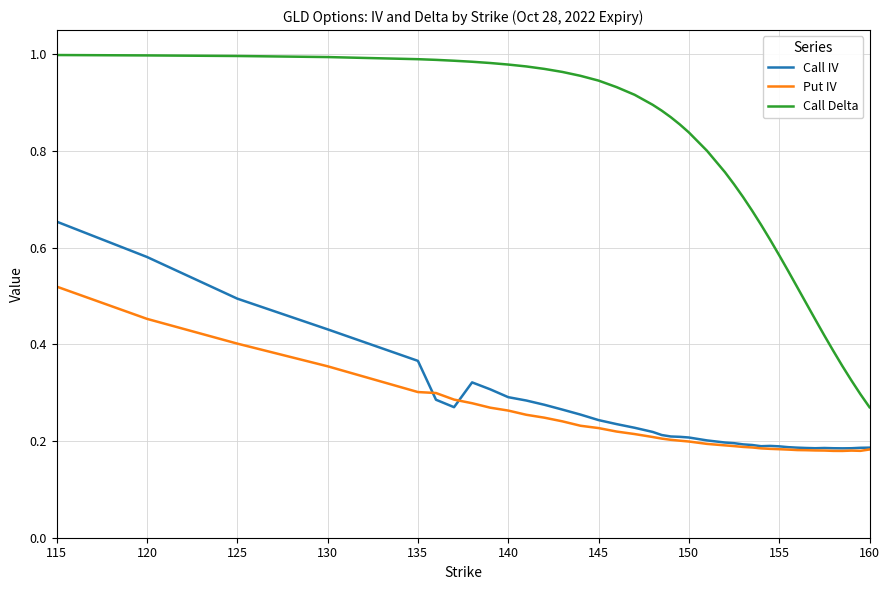

Which series has the largest range (max minus min)?

Call Delta